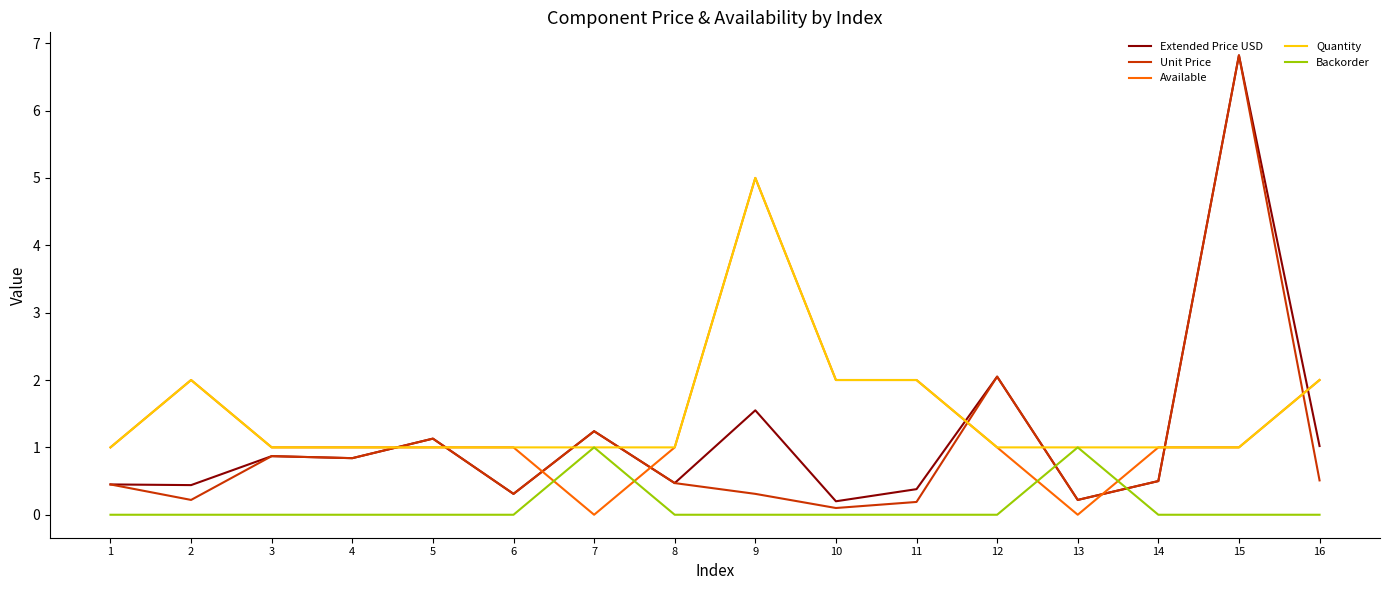

What is the maximum value shown in the chart?

6.8